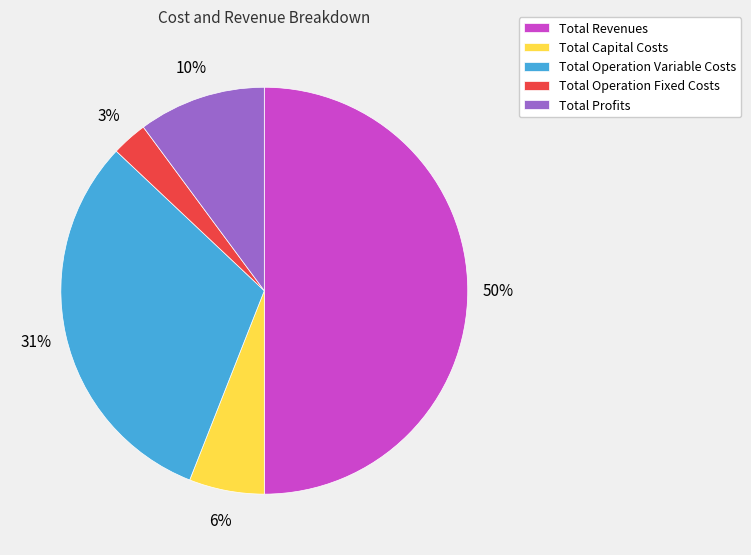

To the nearest percent, what portion does Total Revenues represent?

50%